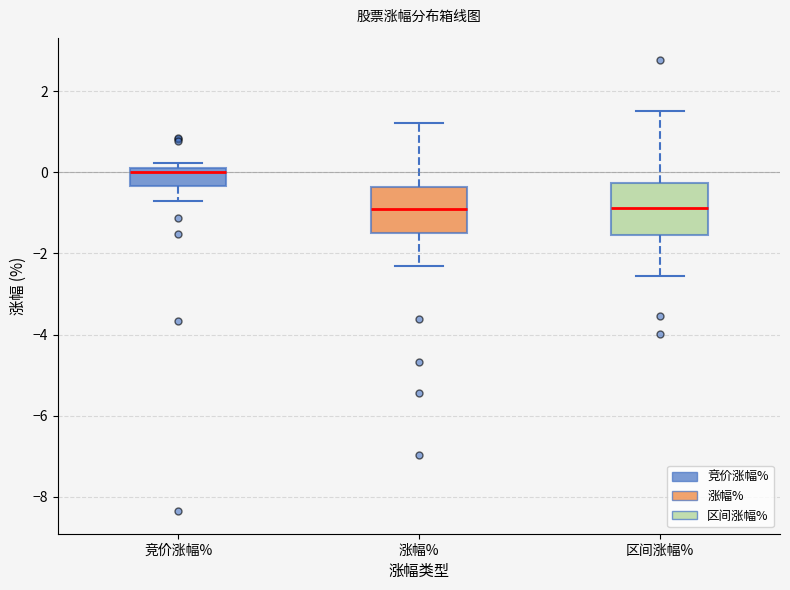

Where does the upper whisker of the box for 区间涨幅% end on the y-axis? The values are not printed on the chart, so give them approximately, as read against the axis.

1.6